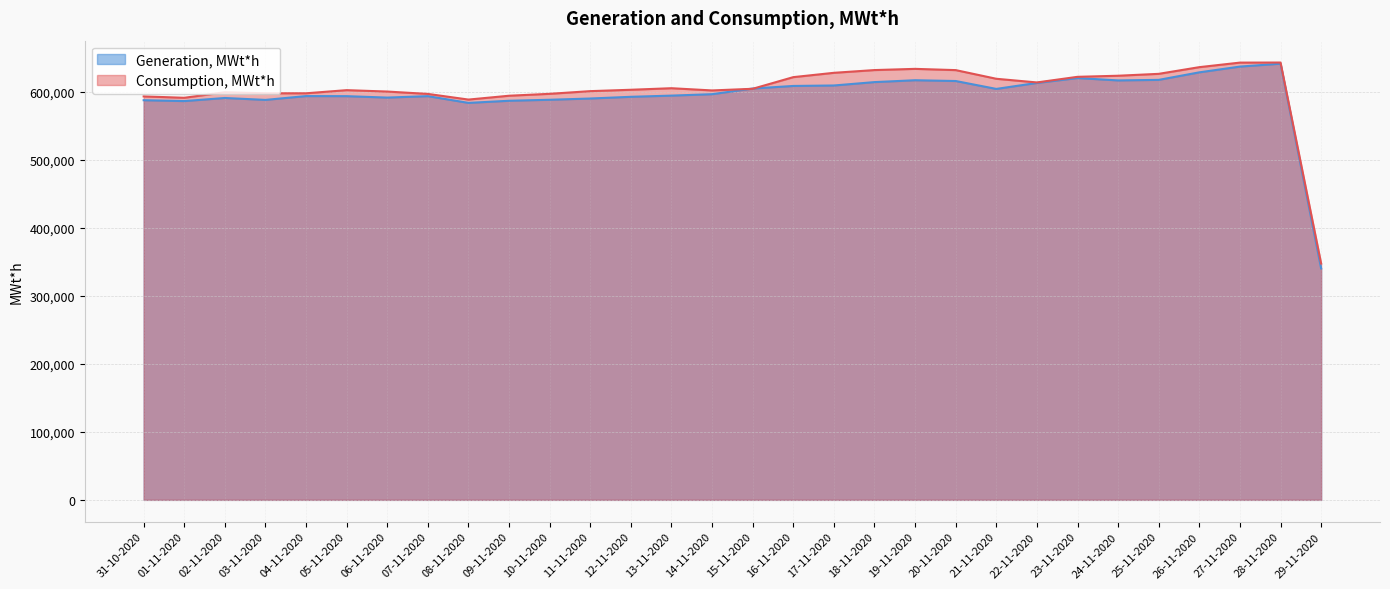

Where is Generation, MWt*h nearest to the value 490497?

08-11-2020